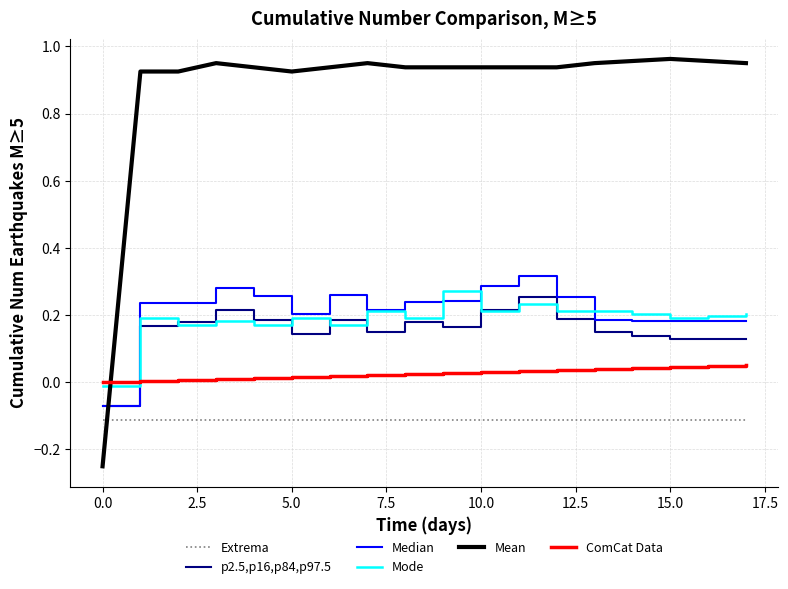

Which series has the largest total across all categories?

Mean